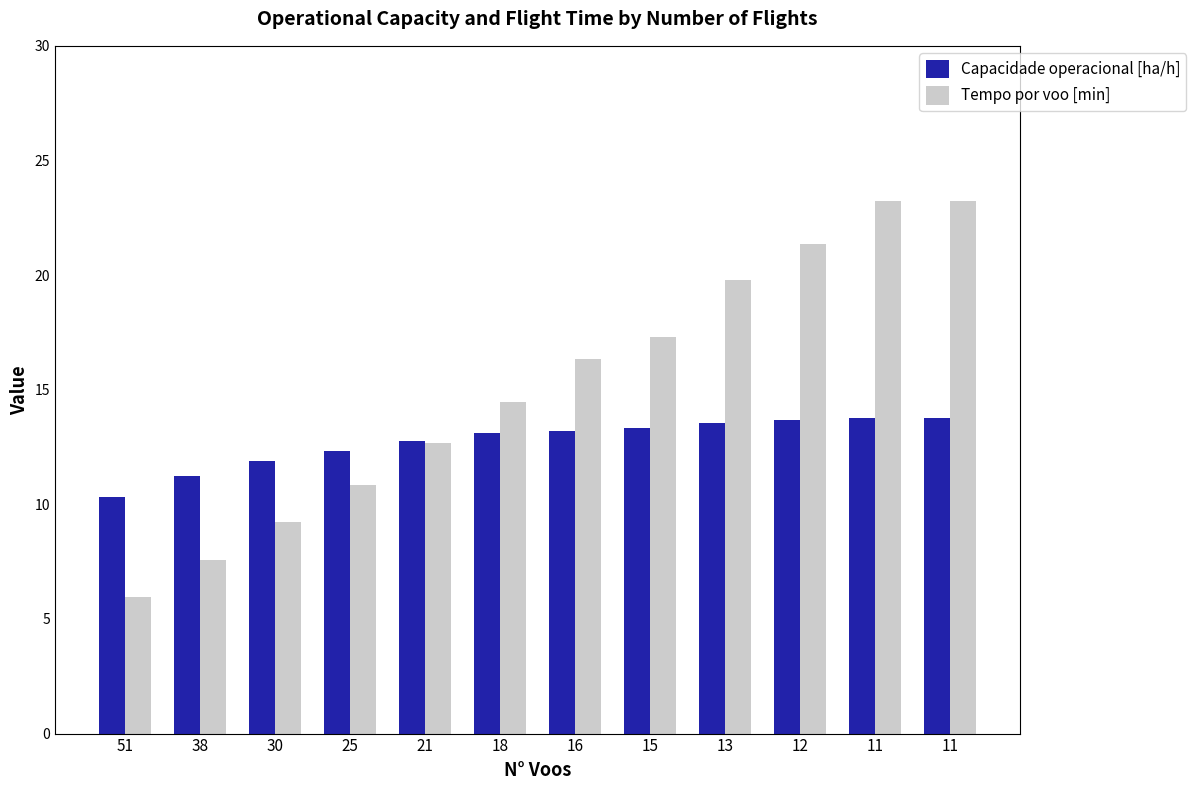

How many bars are there in total?

24